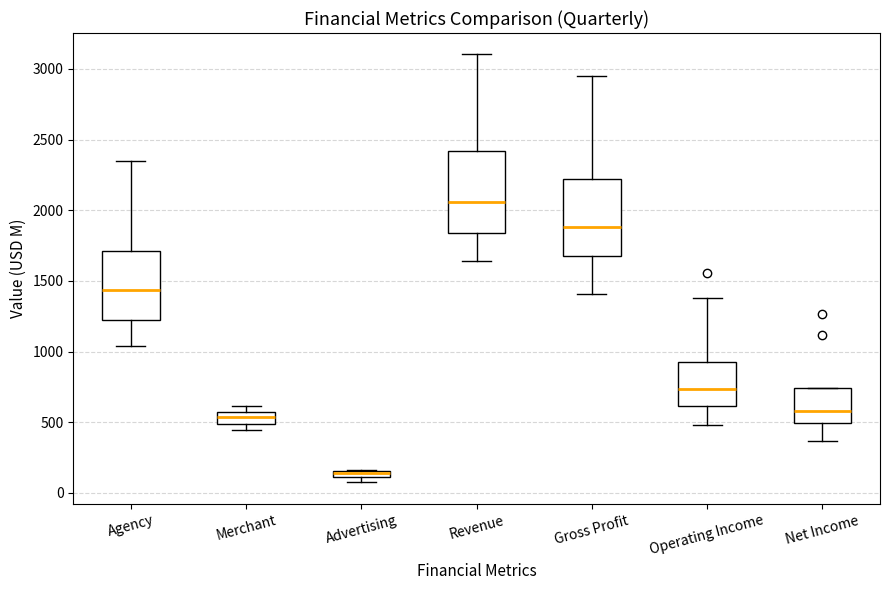

Which box has the highest median line?

Revenue